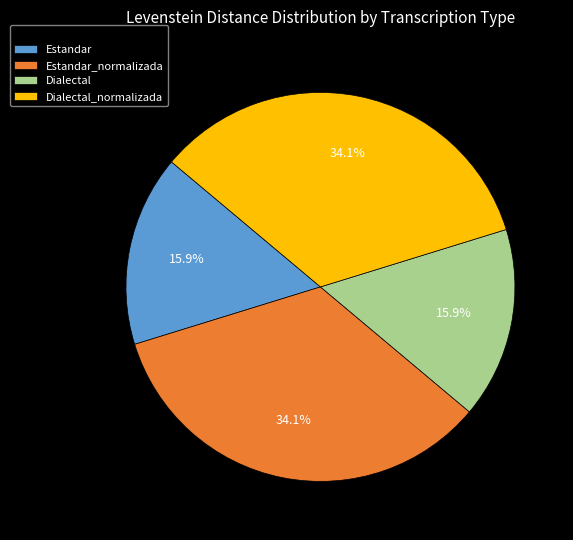

How much of the chart is everything except Dialectal?

84.1%